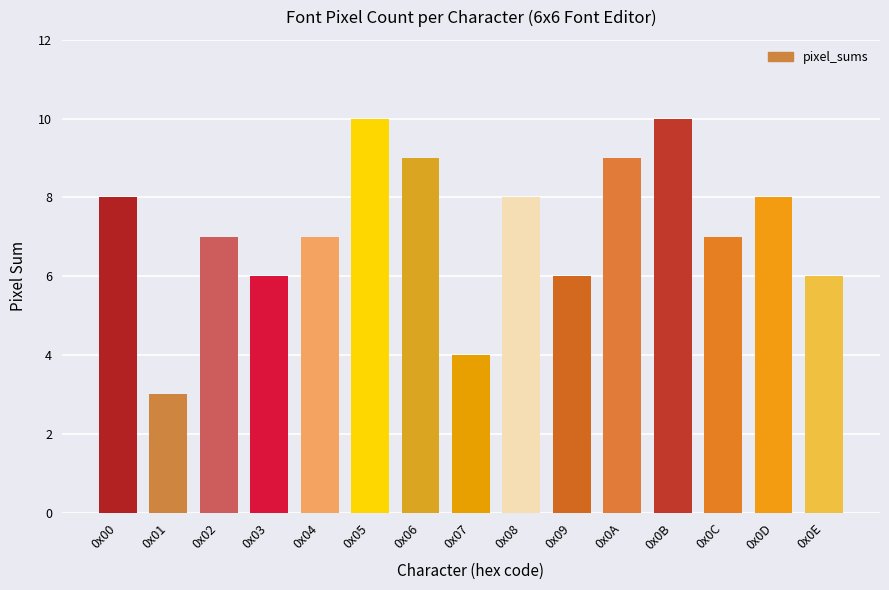

How many categories are shown in the chart?

15